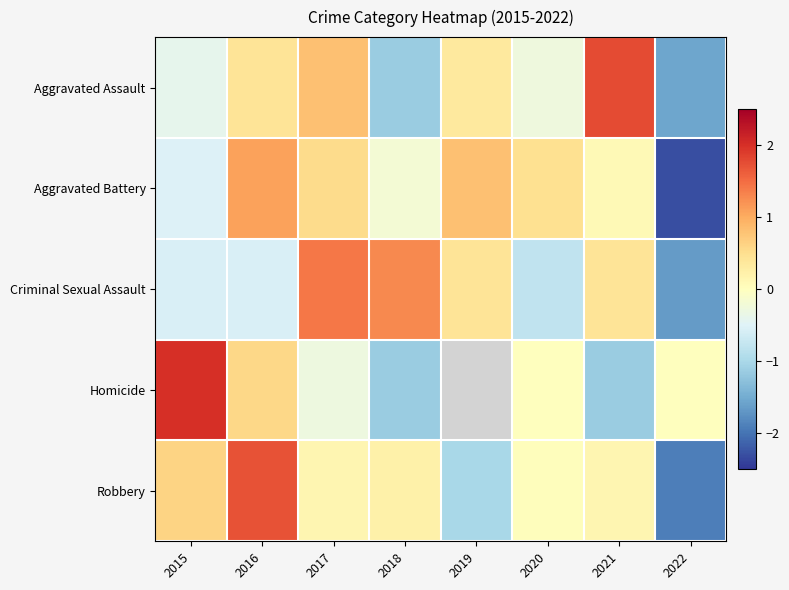

What is the maximum value shown in the chart?

2.0